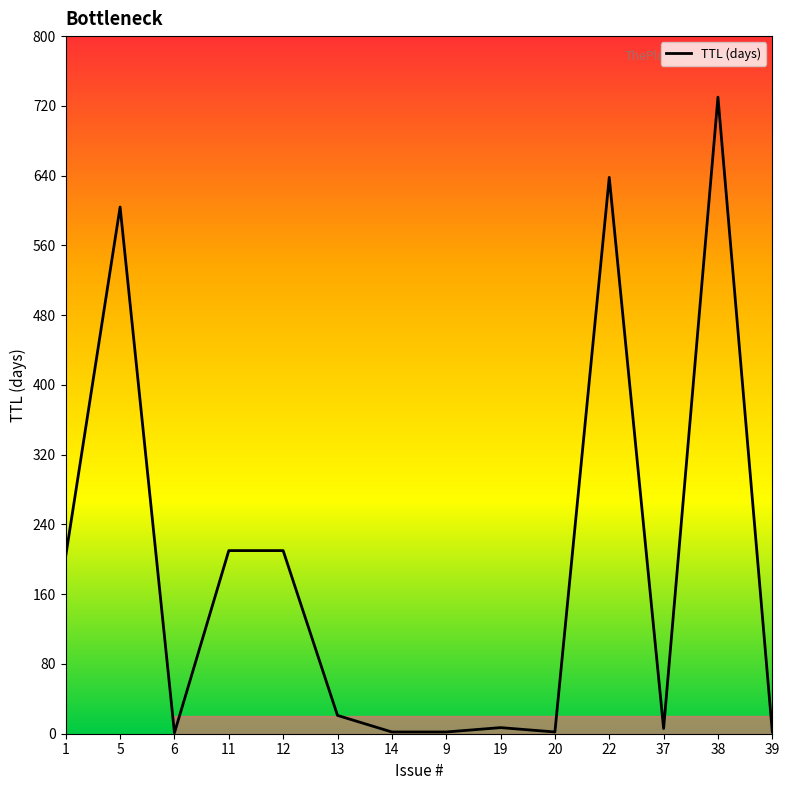

What is the greatest value displayed?

730